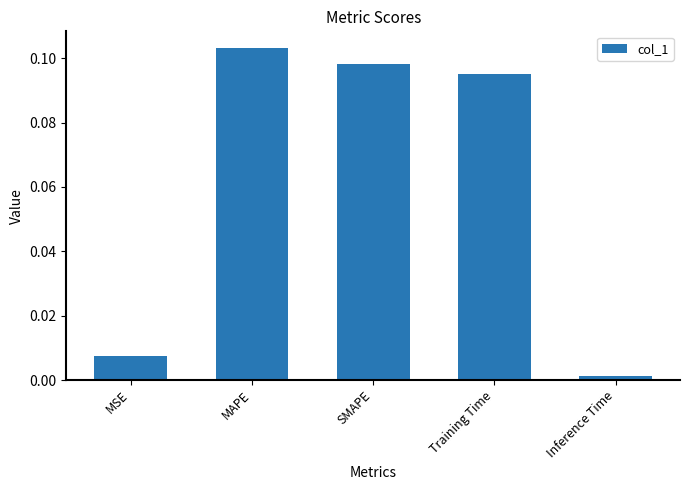

What is the label of the 5th bar from the left?

Inference Time